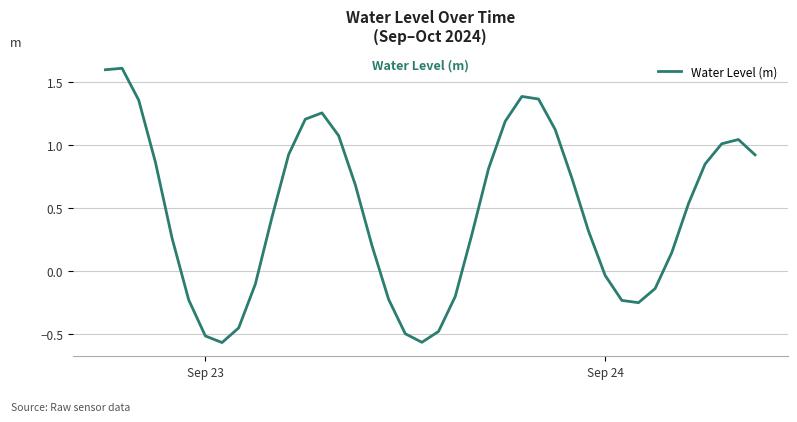

How many lines are shown in the chart?

1